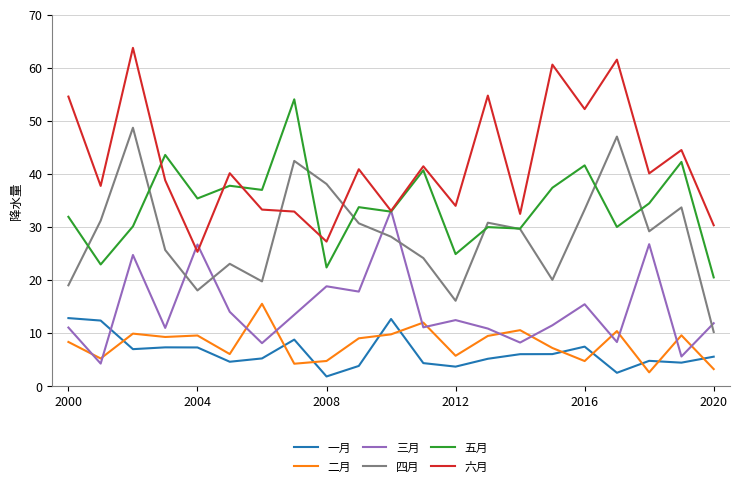

Which series has the largest total across all categories?

六月